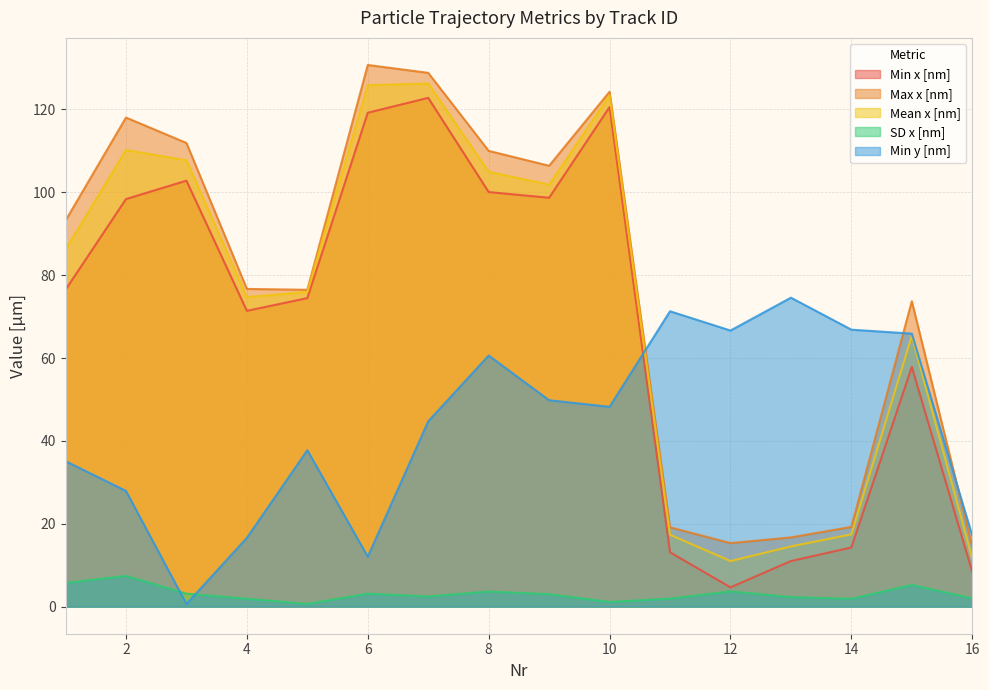

What is the value of the Min x [nm] point at the 4th from the left?

71.4